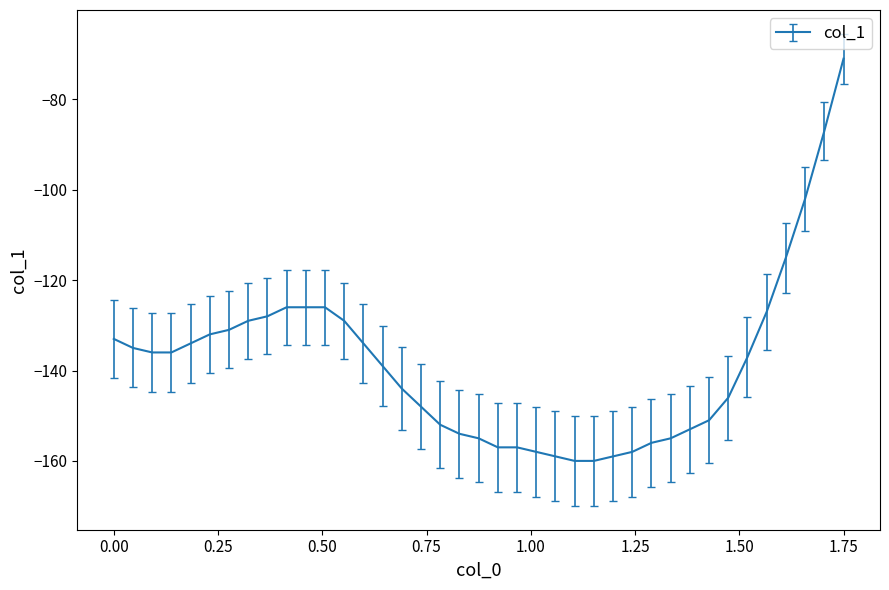

What is the minimum value shown in the chart?

-160